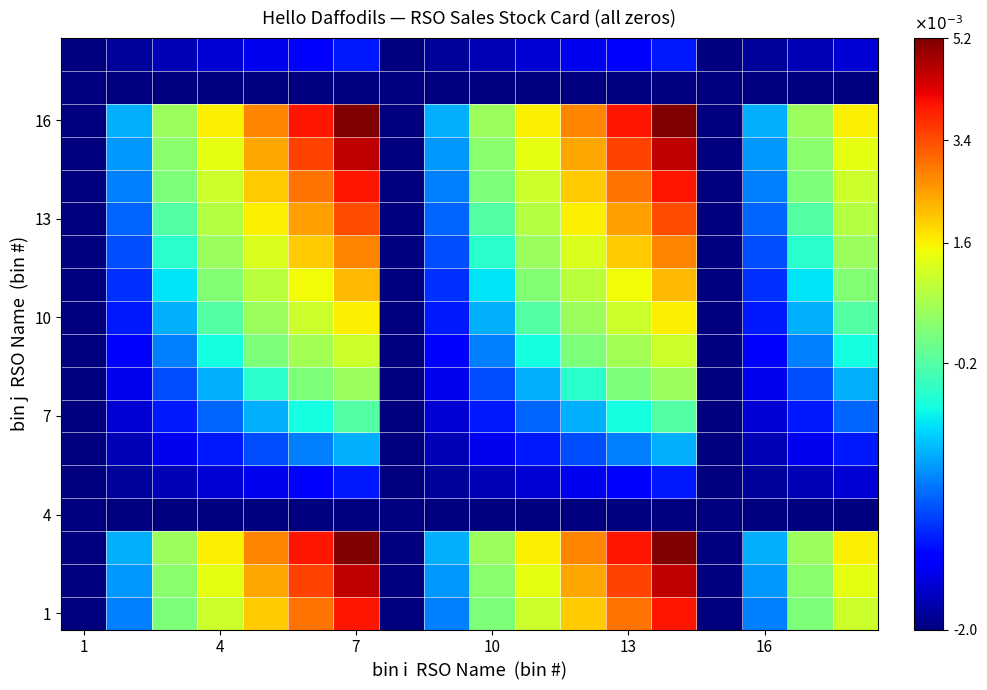

At how many categories does at least one series exceed 0?

12